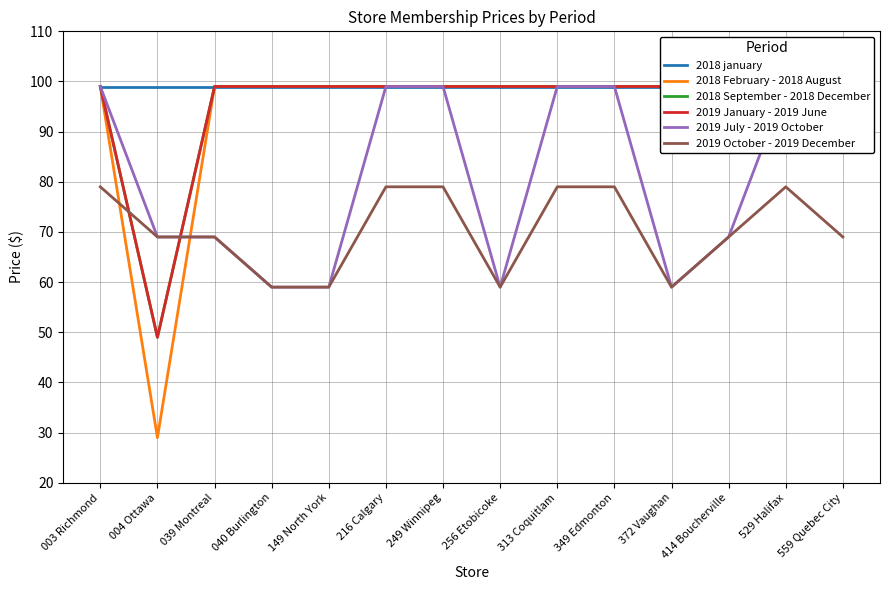

Between 559 Quebec City and 372 Vaughan, which is larger?

559 Quebec City